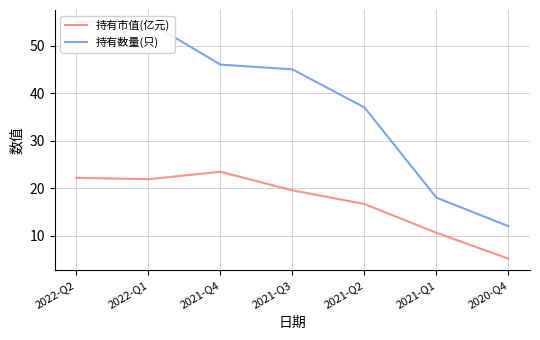

True or false: 持有数量(只) has more than 2 points higher than both neighbors.

False